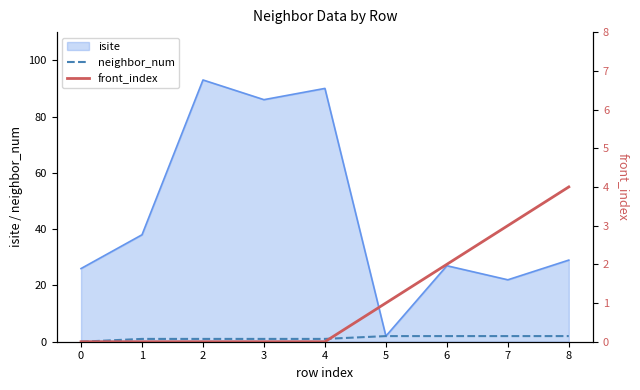

Where is front_index nearest to the value 2?

6